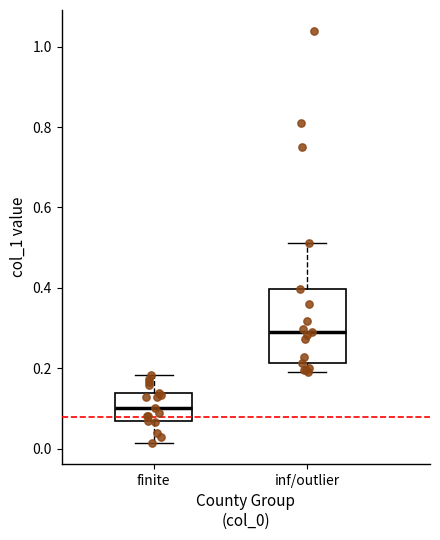

Reading left to right, transcribe this box plot: for each box, give where its median line is, the range the box spans, and where its two whiskers end, as read against the y-axis. The values are not printed on the chart, so give them approximately, as read against the axis.

finite: median 0.10, box 0.06 to 0.14, whiskers 0.02 to 0.18
inf/outlier: median 0.30, box 0.22 to 0.40, whiskers 0.18 to 0.52